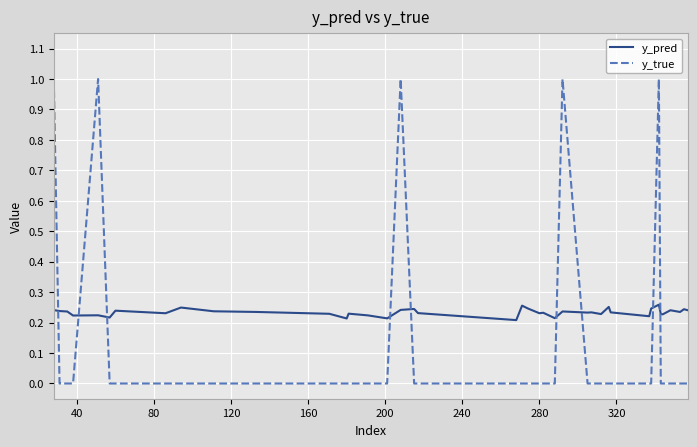

Rank the series by their maximum value, from lowest to highest.

y_pred, y_true